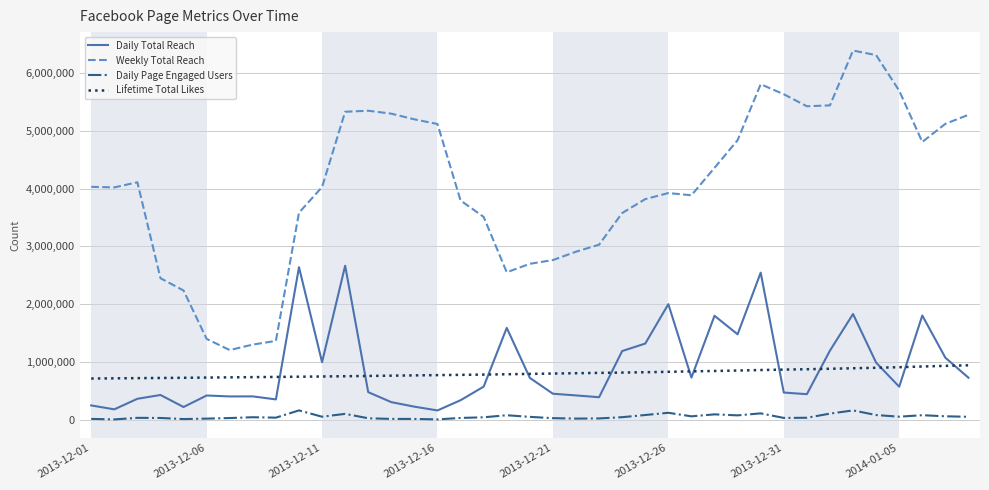

Which series has the largest total across all categories?

Weekly Total Reach